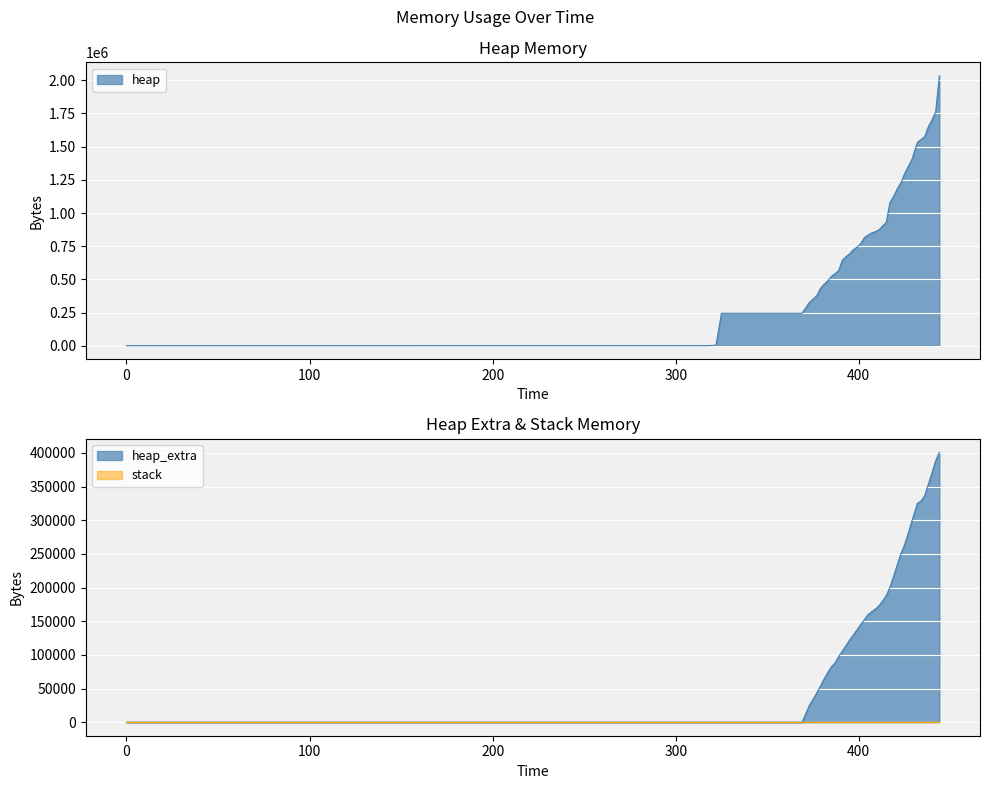

The heap series shows 1006877 at 436. True or false?

False